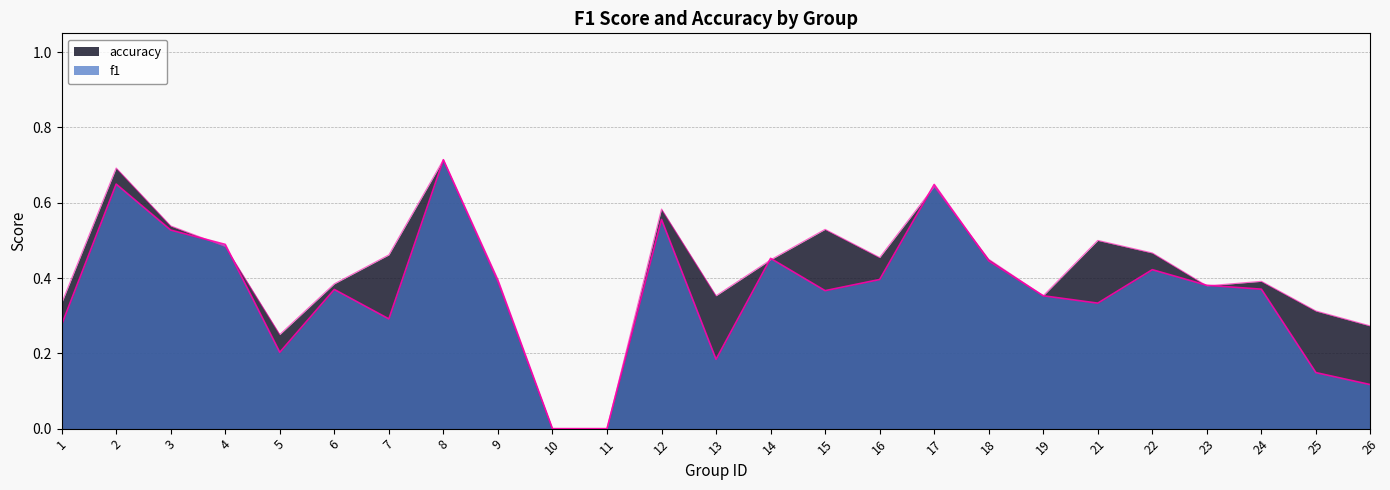

At which category does accuracy reach its first local peak?

2